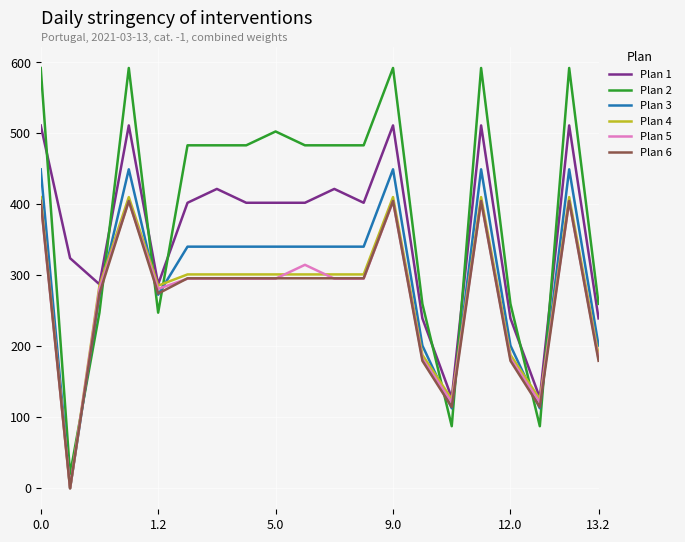

In Plan 1, how many points are higher than both neighbors (excluding endpoints)?

6